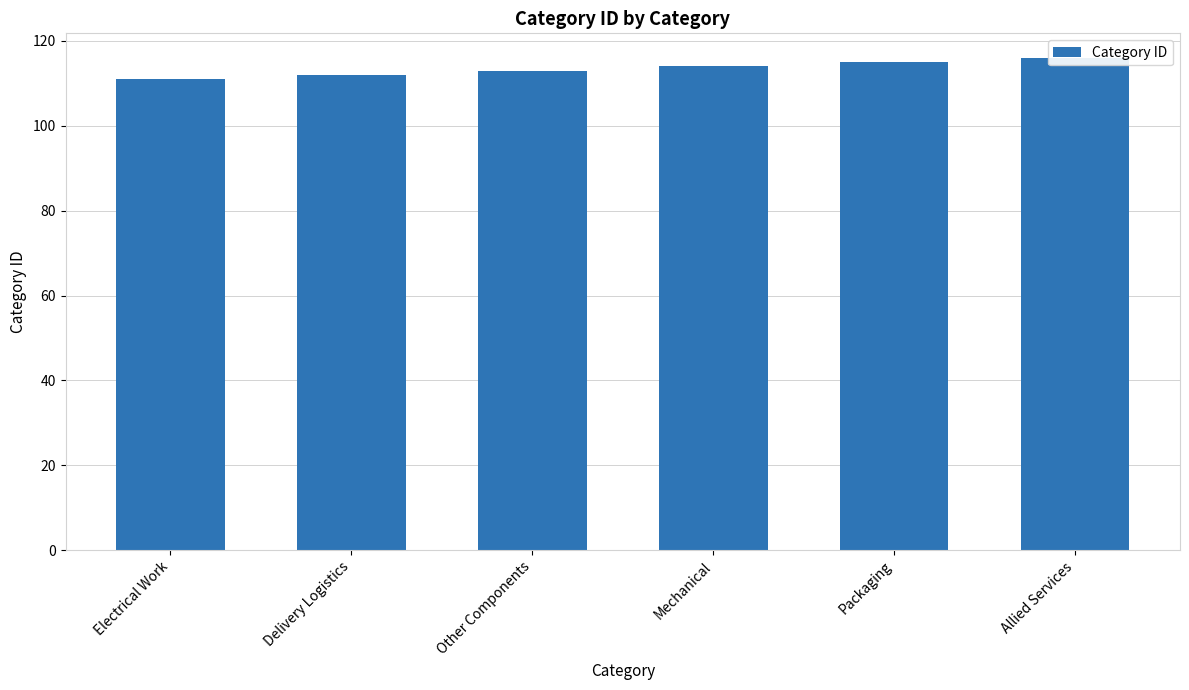

Between Packaging and Delivery Logistics, which is larger?

Packaging